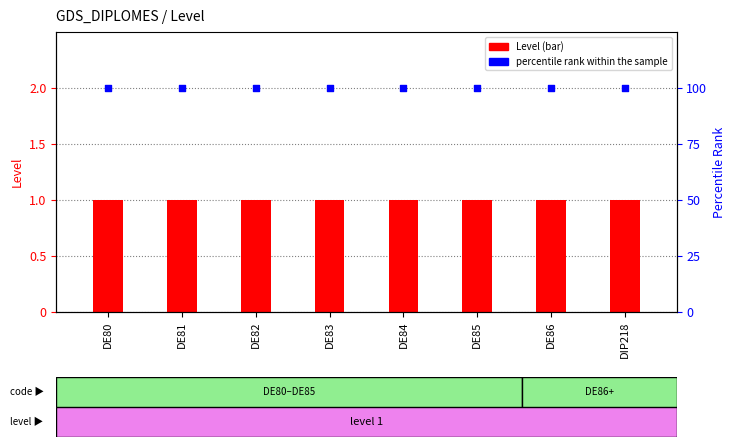

Which series has the widest spread of Y values?

Level